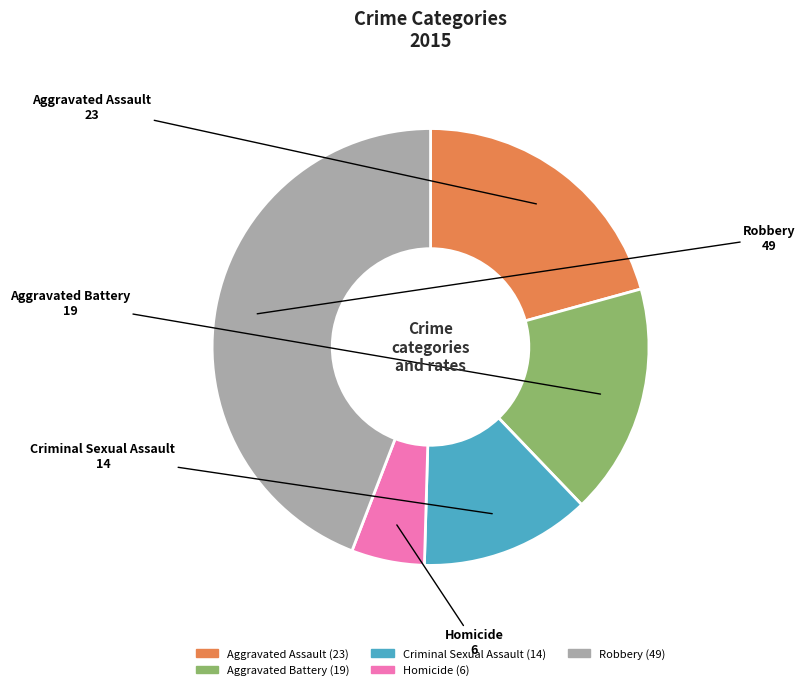

How many slices are in this pie chart?

5